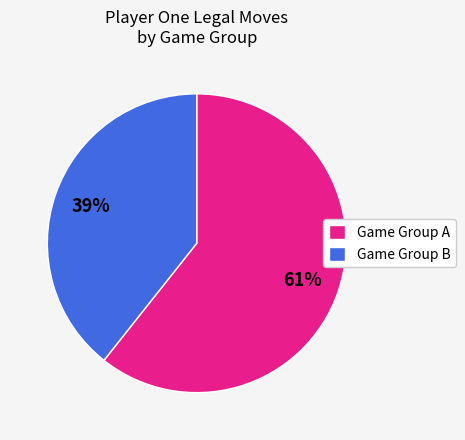

Count the number of slices in the pie.

2